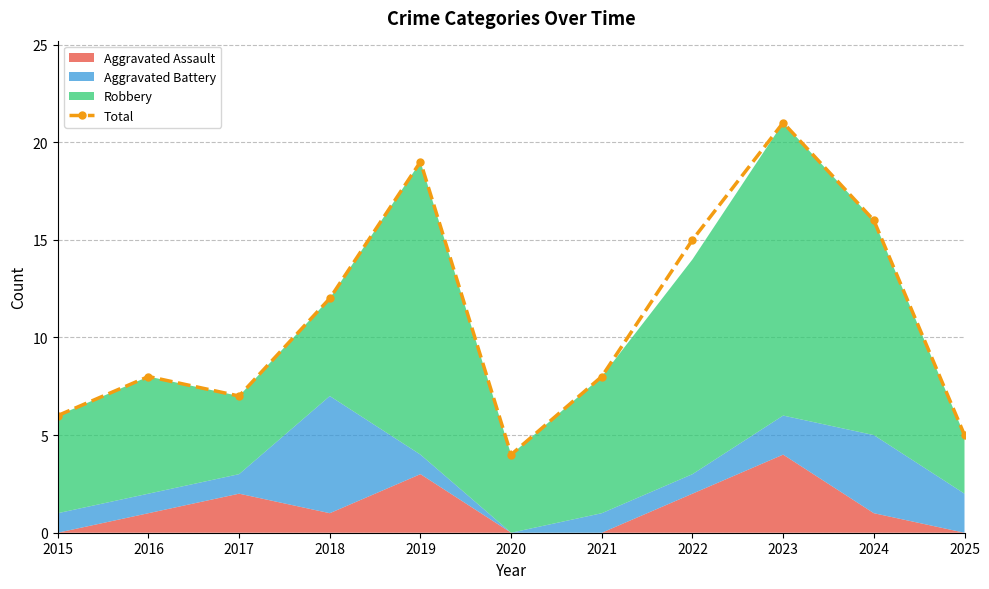

Approximately how many times larger is the value at 2017 compared to 2021?

0.9